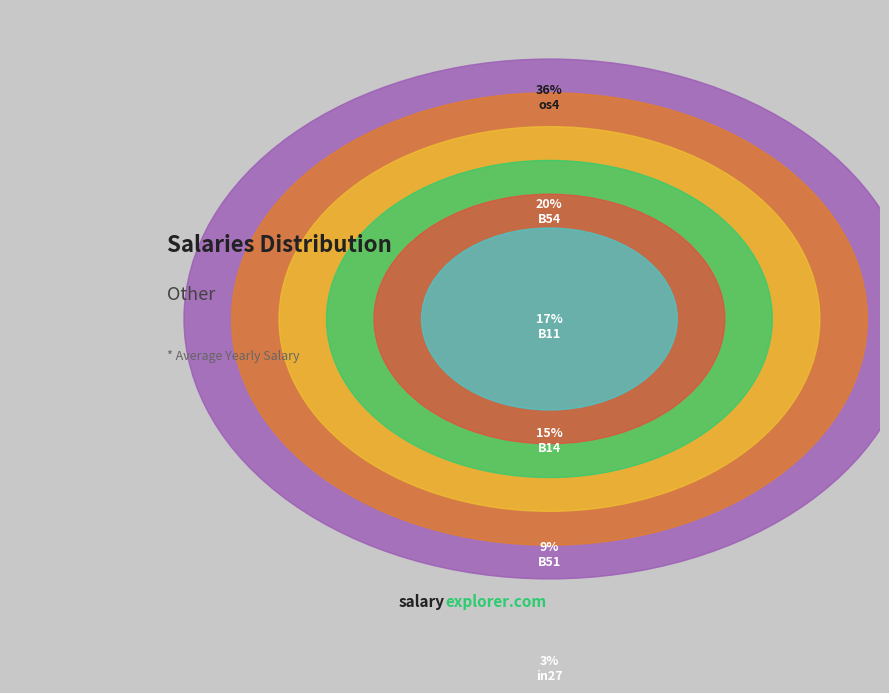

The B54 slice represents 20% of the pie. True or false?

True